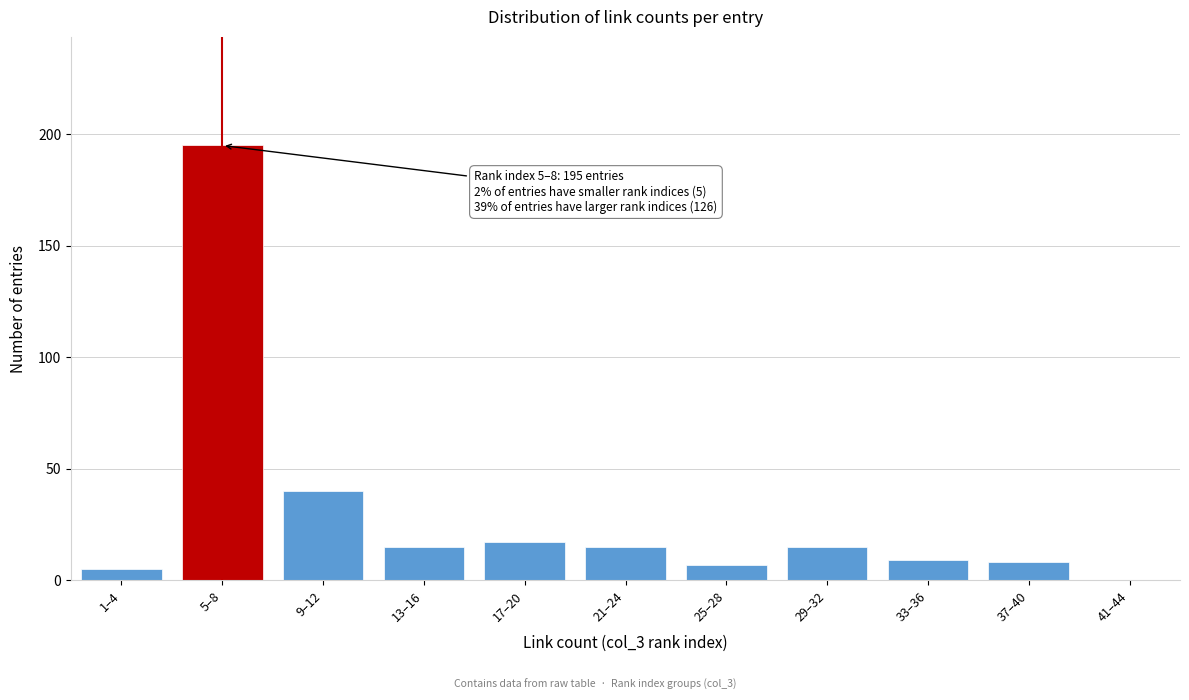

Reading left to right, what are all the values shown in this chart?

1–4=5	5–8=195	9–12=40	13–16=15	17–20=17	21–24=15	25–28=7	29–32=15	33–36=9	37–40=8	41–44=0